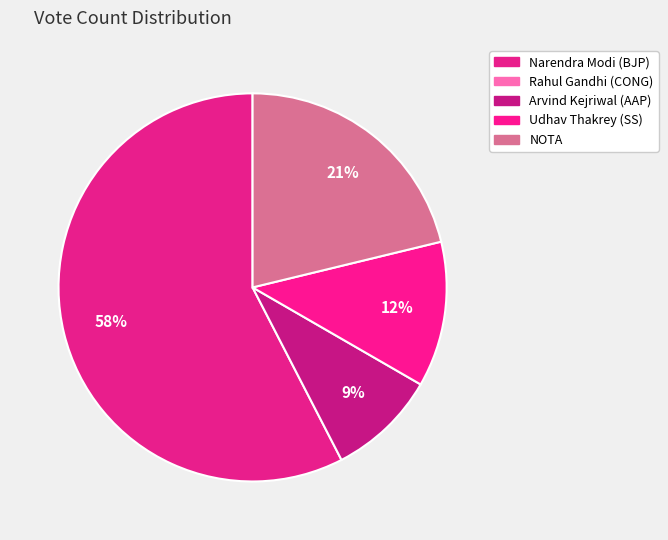

Which slice is the largest?

Narendra Modi (BJP)